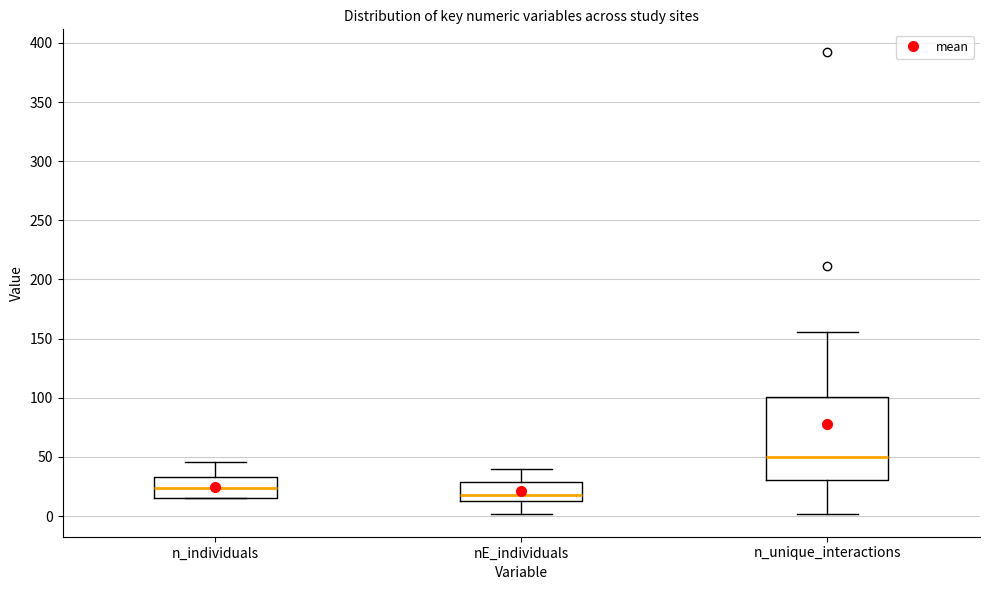

Which box's median line is the highest?

n_unique_interactions